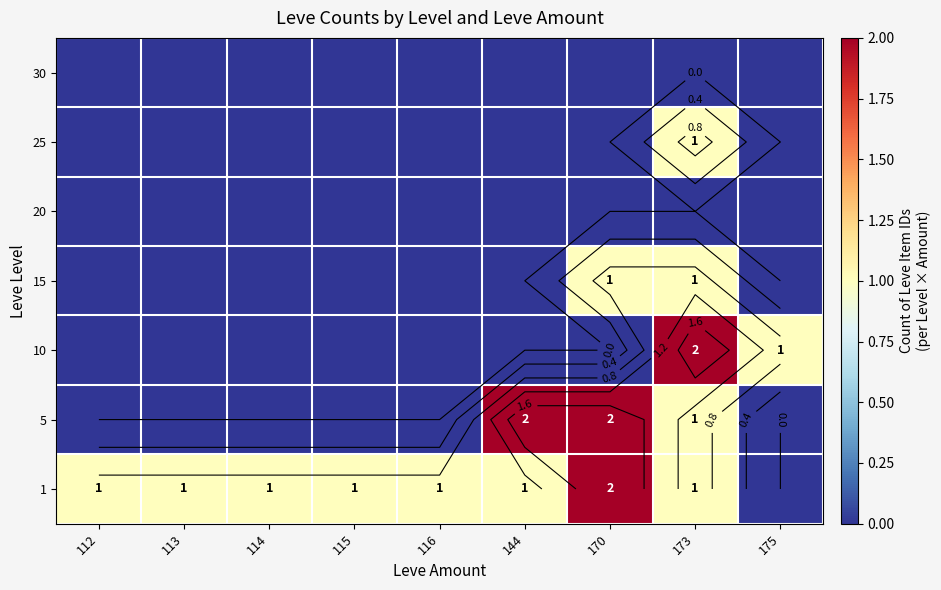

How many 5 values are between 0 and 1?

7